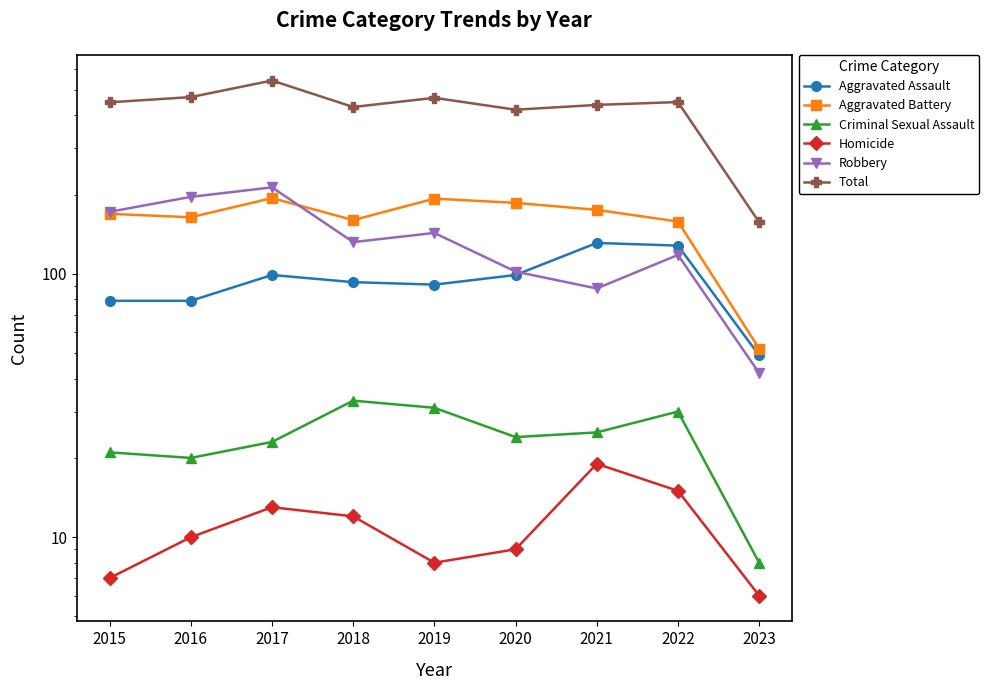

At which label is Robbery closest to 127?

2018